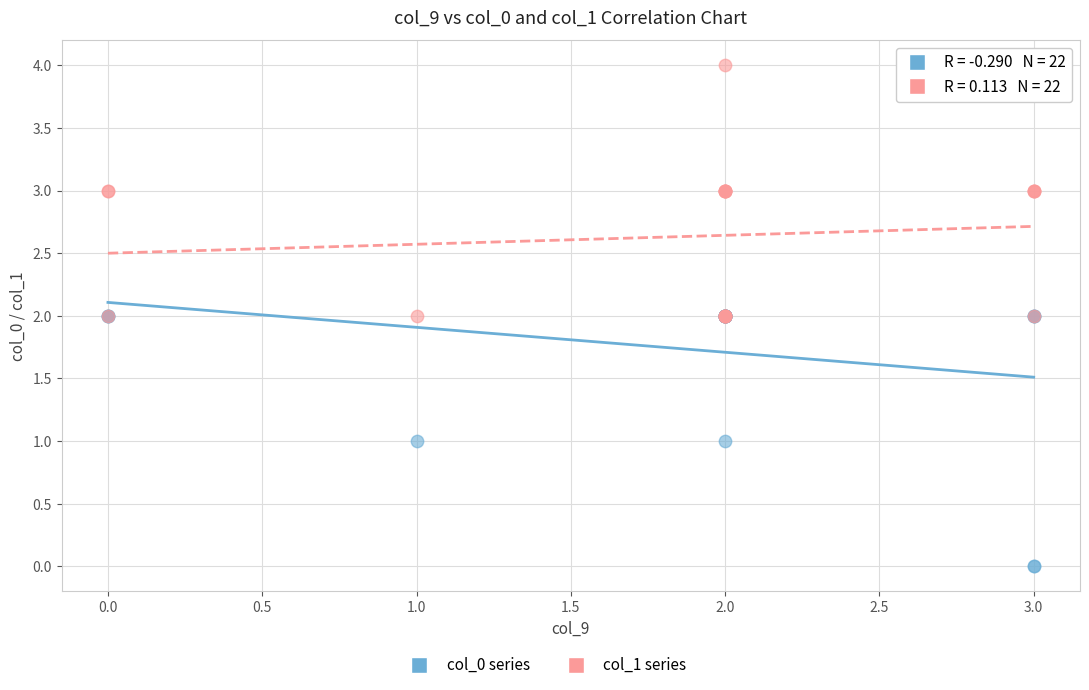

Which series reaches the maximum Y coordinate?

col_1 series